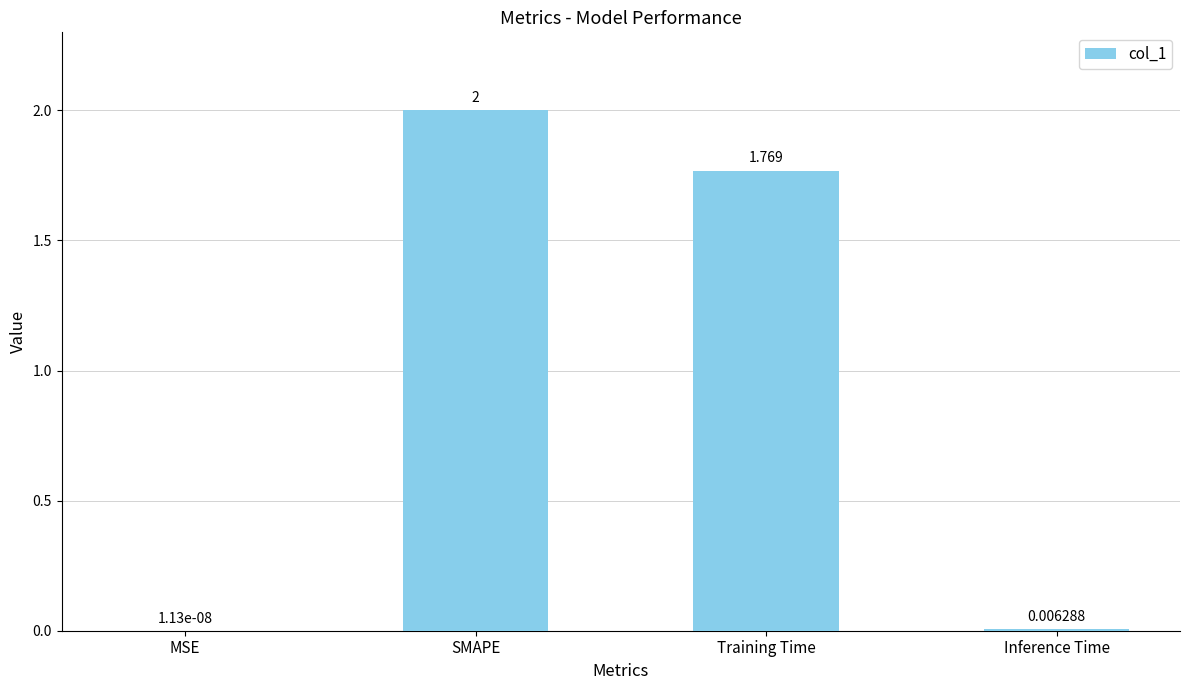

At which label does the data first exceed 1?

SMAPE